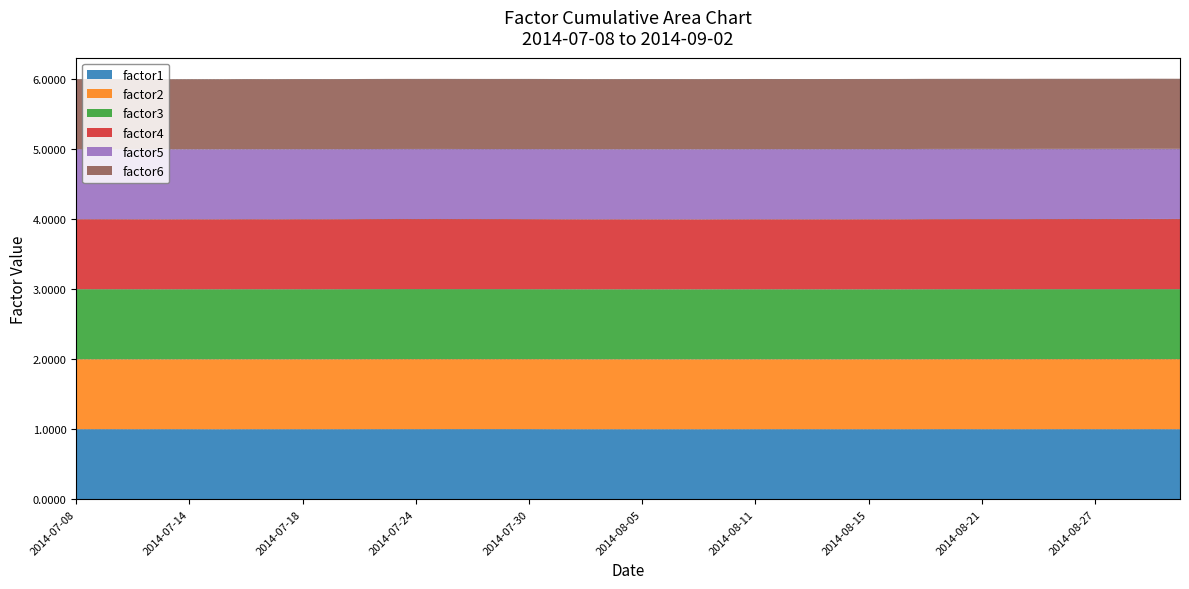

Reading left to right, what are all the values shown in this chart?

factor1: 1.0	1.0	1.0	1.0	1.0	1.0	1.0	1.0	1.0	1.0	1.0	1.0	1.0	1.0	1.0	1.0	1.0	1.0	1.0	1.0	1.0	1.0	1.0	1.0	1.0	1.0	1.0	1.0	1.0	1.0	1.0	1.0	1.0	1.0	1.0	1.0	1.0	1.0	1.0	1.0
factor2: 1.0	1.0	1.0	1.0	1.0	1.0	1.0	1.0	1.0	1.0	1.0	1.0	1.0	1.0	1.0	1.0	1.0	1.0	1.0	1.0	1.0	1.0	1.0	1.0	1.0	1.0	1.0	1.0	1.0	1.0	1.0	1.0	1.0	1.0	1.0	1.0	1.0	1.0	1.0	1.0
factor3: 1.0	1.0	1.0	1.0	1.0	1.0	1.0	1.0	1.0	1.0	1.0	1.0	1.0	1.0	1.0	1.0	1.0	1.0	1.0	1.0	1.0	1.0	1.0	1.0	1.0	1.0	1.0	1.0	1.0	1.0	1.0	1.0	1.0	1.0	1.0	1.0	1.0	1.0	1.0	1.0
factor4: 1.0	1.0	1.0	1.0	1.0	1.0	1.0	1.0	1.0	1.0	1.0	1.0	1.0	1.0	1.0	1.0	1.0	1.0	1.0	1.0	1.0	1.0	1.0	1.0	1.0	1.0	1.0	1.0	1.0	1.0	1.0	1.0	1.0	1.0	1.0	1.0	1.0	1.0	1.0	1.0
factor5: 1.0	1.0	1.0	1.0	1.0	1.0	1.0	1.0	1.0	1.0	1.0	1.0	1.0	1.0	1.0	1.0	1.0	1.0	1.0	1.0	1.0	1.0	1.0	1.0	1.0	1.0	1.0	1.0	1.0	1.0	1.0	1.0	1.0	1.0	1.0	1.0	1.0	1.0	1.0	1.0
factor6: 1.0	1.0	1.0	1.0	1.0	1.0	1.0	1.0	1.0	1.0	1.0	1.0	1.0	1.0	1.0	1.0	1.0	1.0	1.0	1.0	1.0	1.0	1.0	1.0	1.0	1.0	1.0	1.0	1.0	1.0	1.0	1.0	1.0	1.0	1.0	1.0	1.0	1.0	1.0	1.0